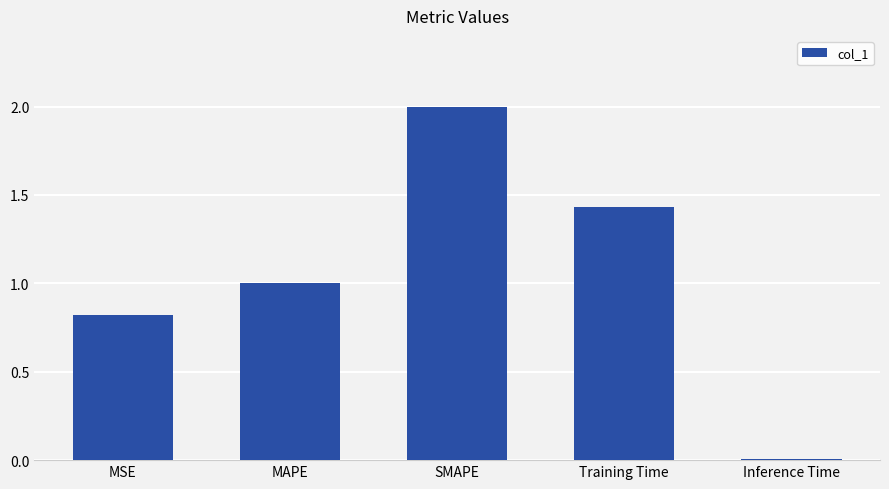

Approximately how many times larger is the value at MAPE compared to Training Time?

0.7